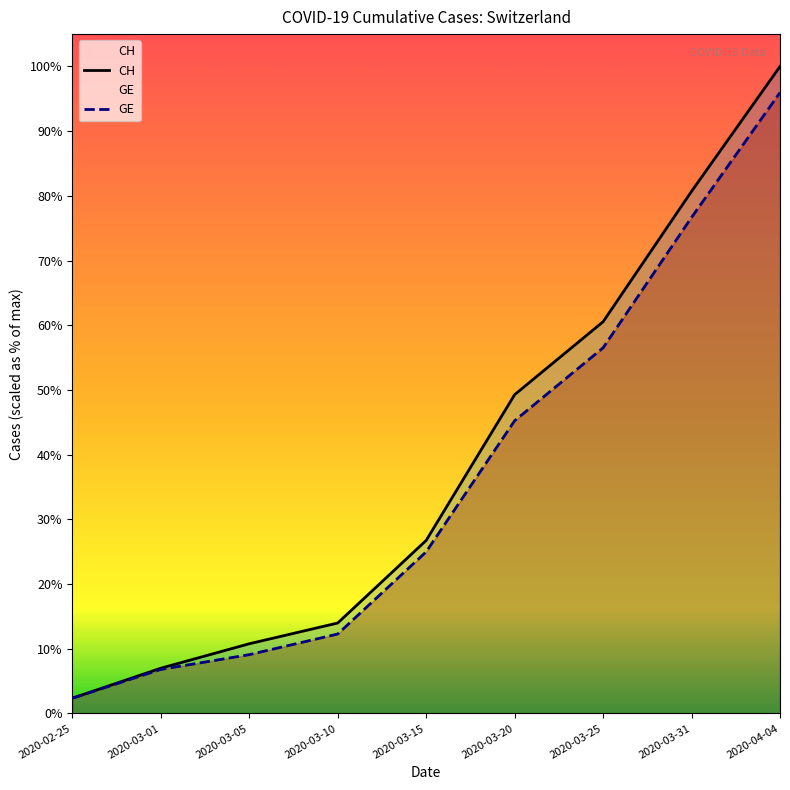

Read the GE value at 2020-02-25, to the nearest 10.

380